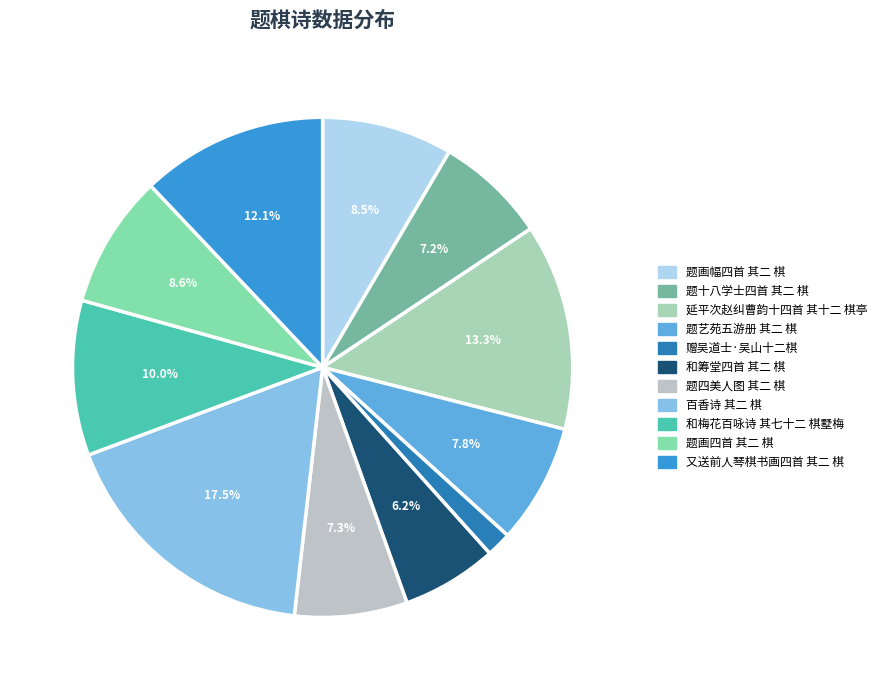

Does 和梅花百咏诗 其七十二 棋墅梅 represent more than half of the total?

No